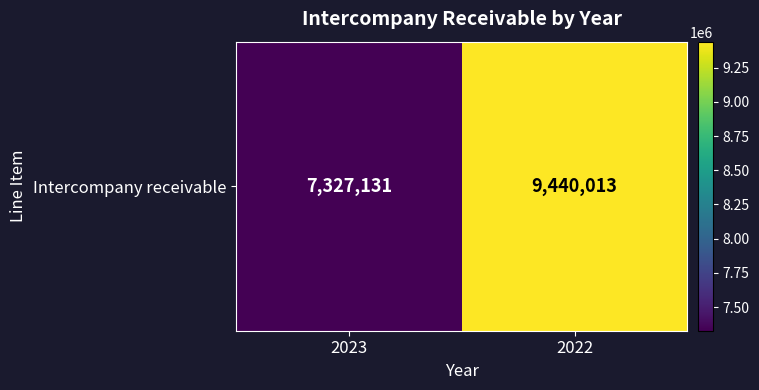

The chart shows a value of 3154473 at 2023. True or false?

False